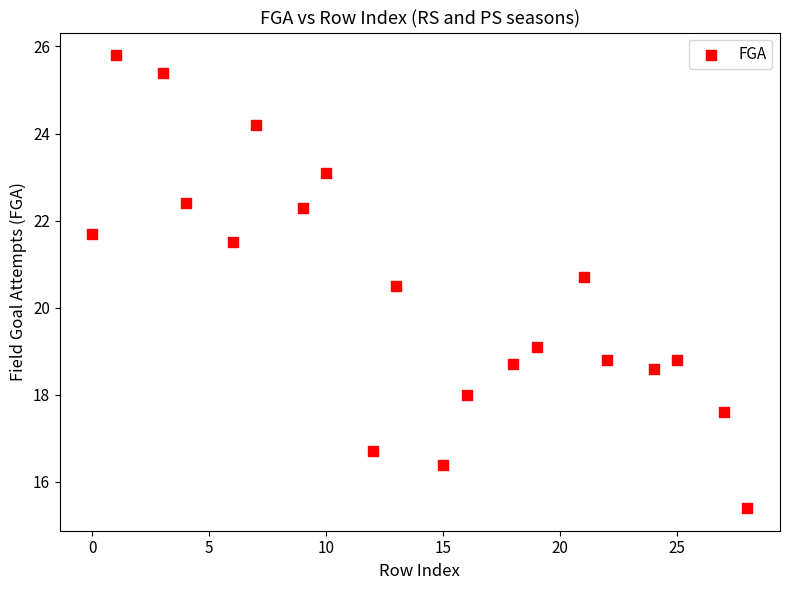

What Y value in the scatter plot is closest to 20?

20.5